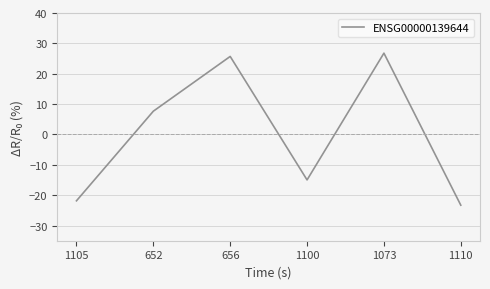

Reading left to right, what are all the values shown in this chart?

-21.9	7.7	25.7	-15.0	26.8	-23.3